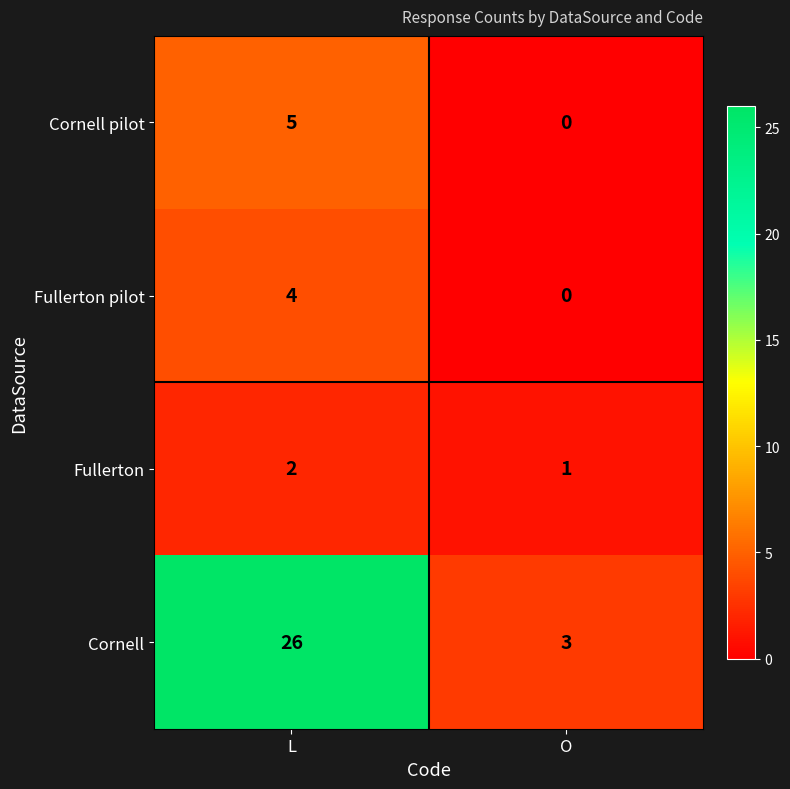

The value of Fullerton at O is 1. True or false?

True